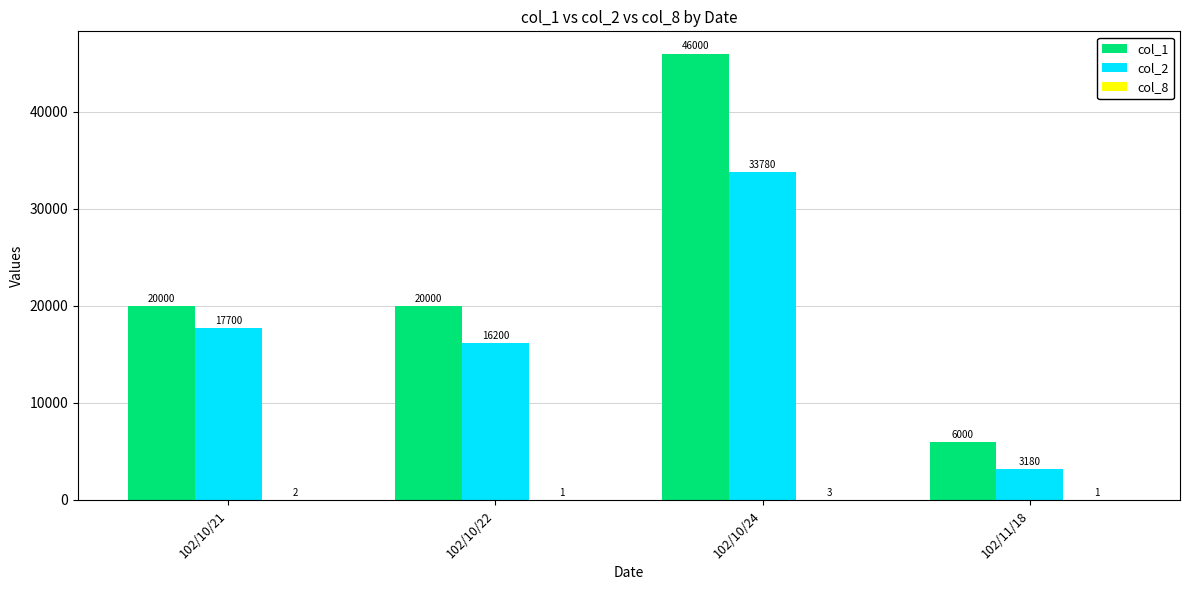

What is the sum of all col_1 values?

92000